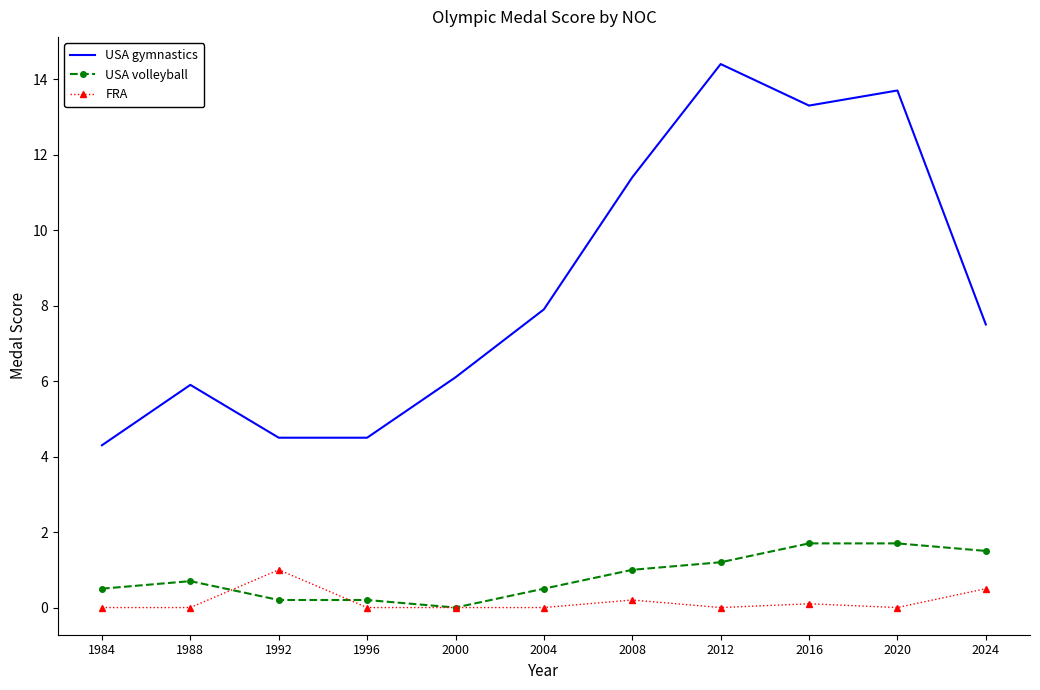

What is the spread (max minus min) of values at 2024?

7.0